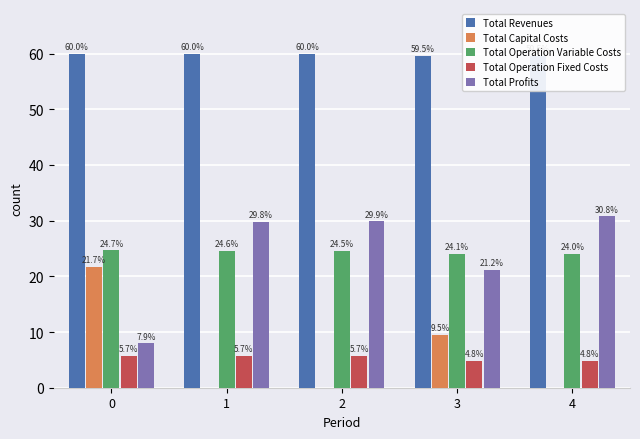

List the series in order of their peak value, lowest first.

Total Operation Fixed Costs, Total Capital Costs, Total Operation Variable Costs, Total Profits, Total Revenues